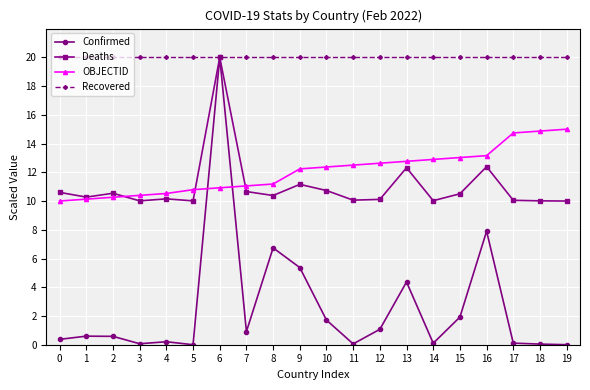

True or false: OBJECTID has a value of 10.0 at 0.

True